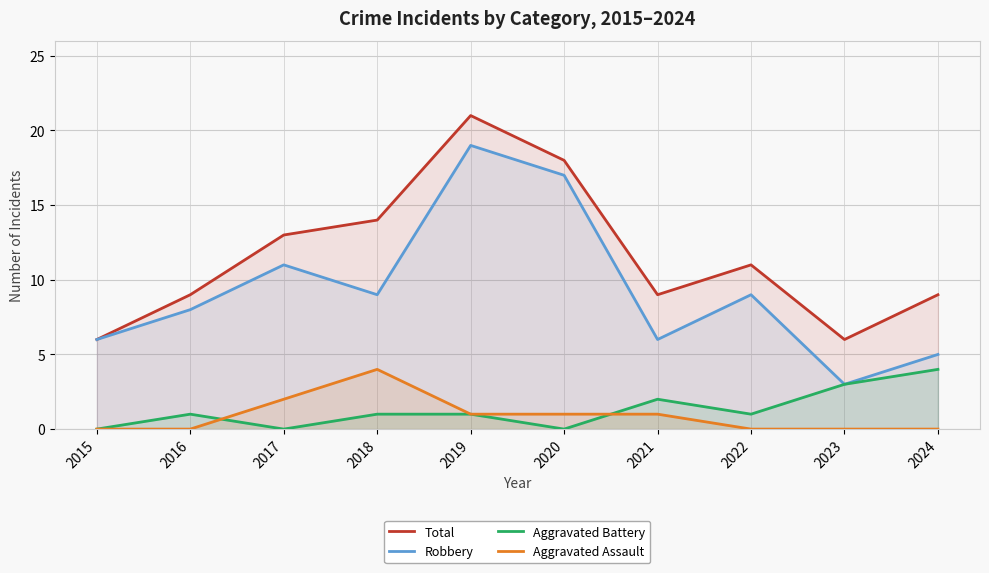

How many lines are shown in the chart?

4